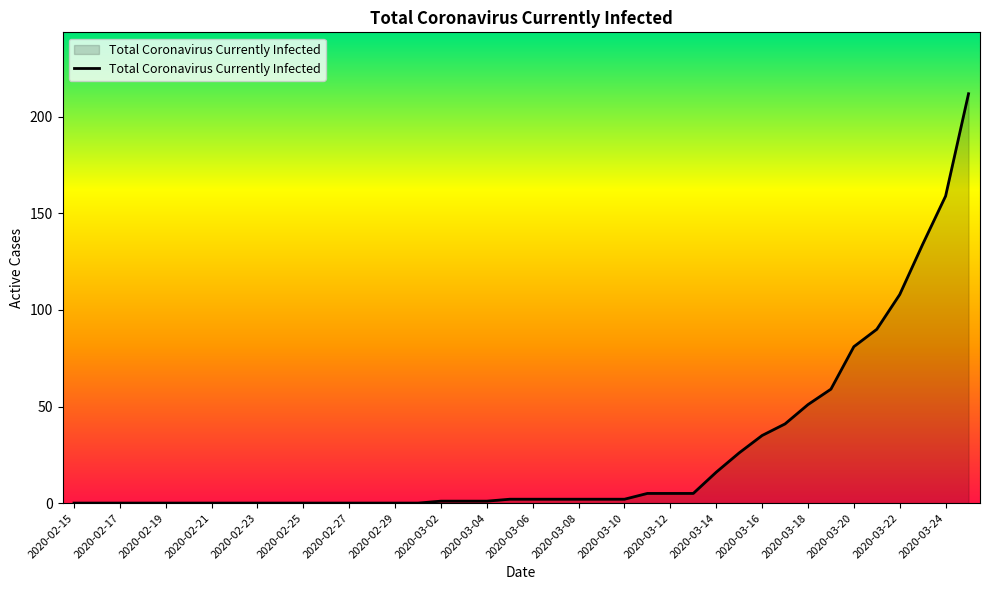

What is the greatest value displayed?

212